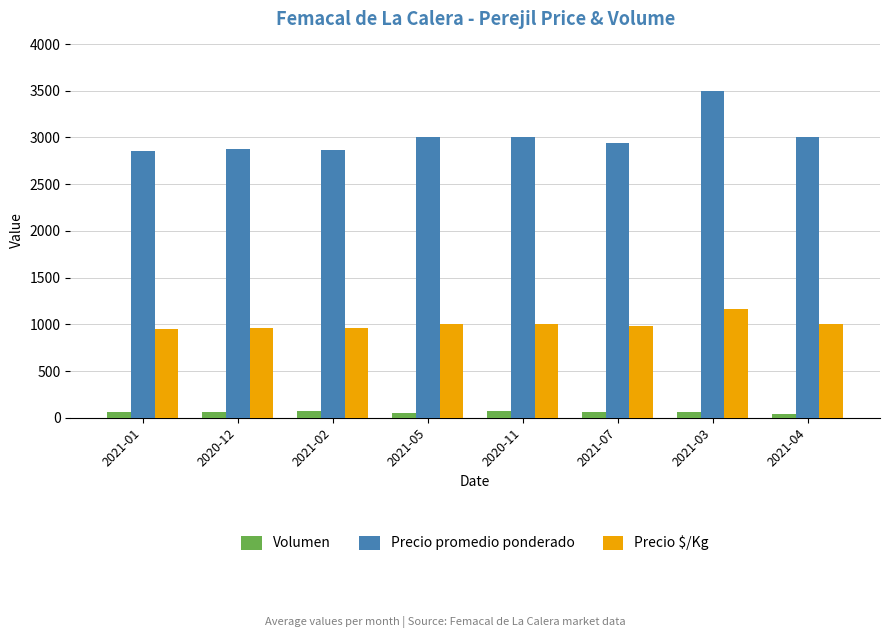

What is the sum of the Volumen values at 2020-12 and 2021-07?

130